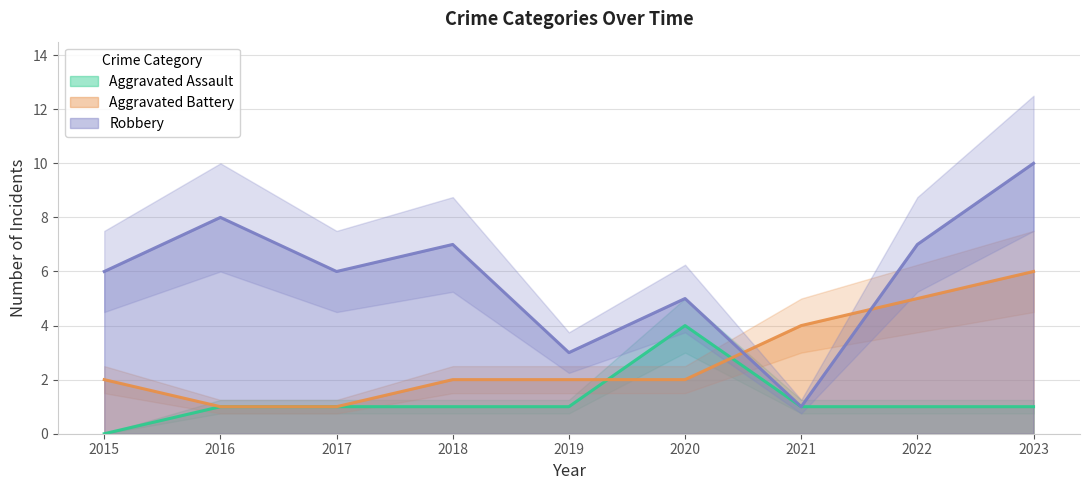

Which series changed the most between 2020 and 2023?

Robbery